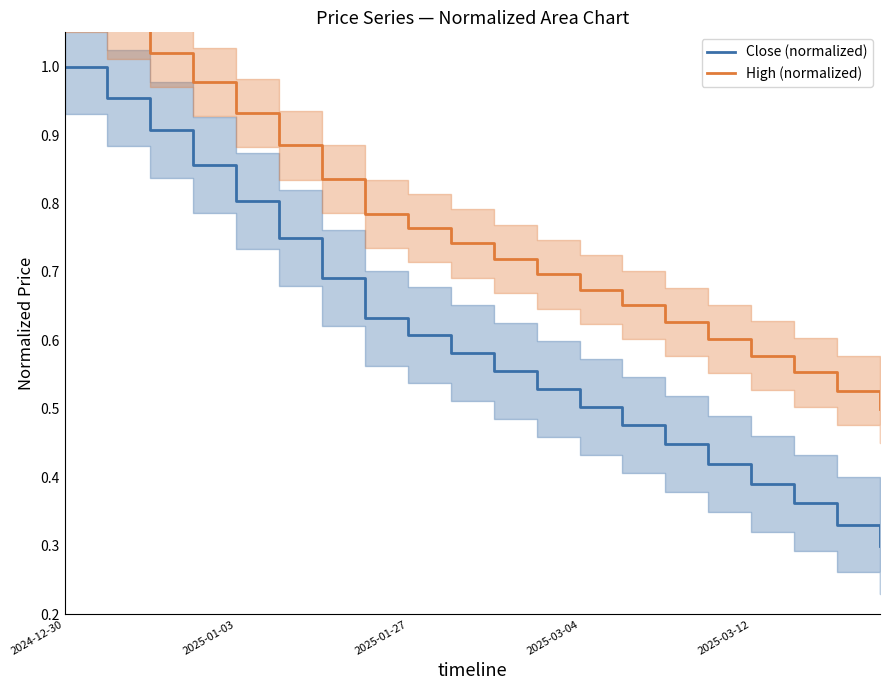

What is the average value of the High (normalized) series?

0.8